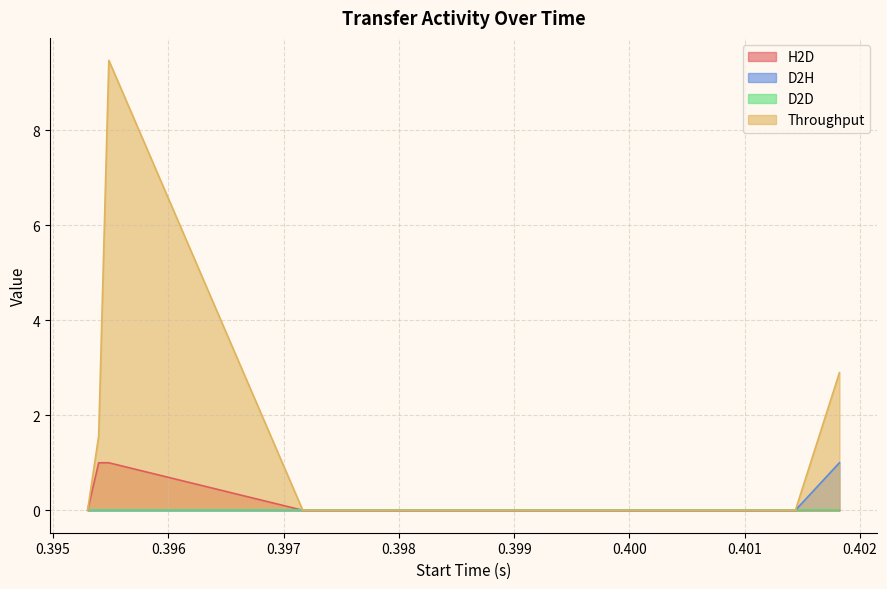

How many series are shown in this chart?

4